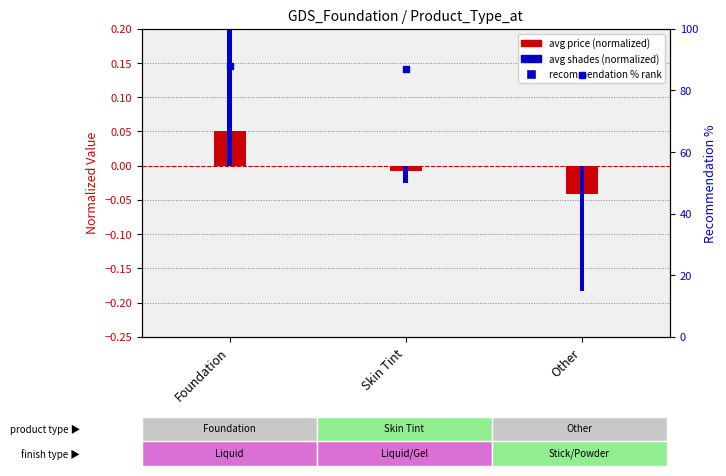

Which series contains the highest Y value?

percentile rank within the sample